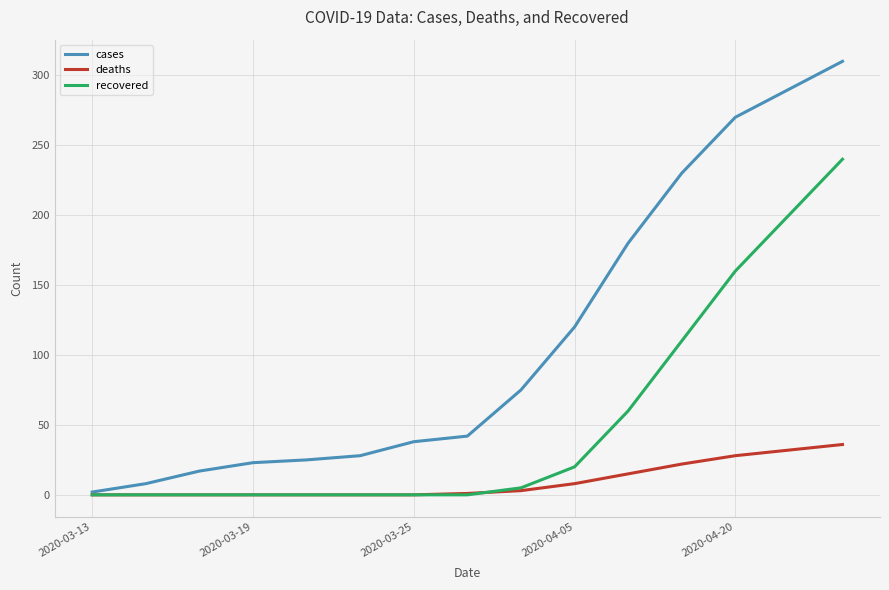

Which series has the largest total across all categories?

cases